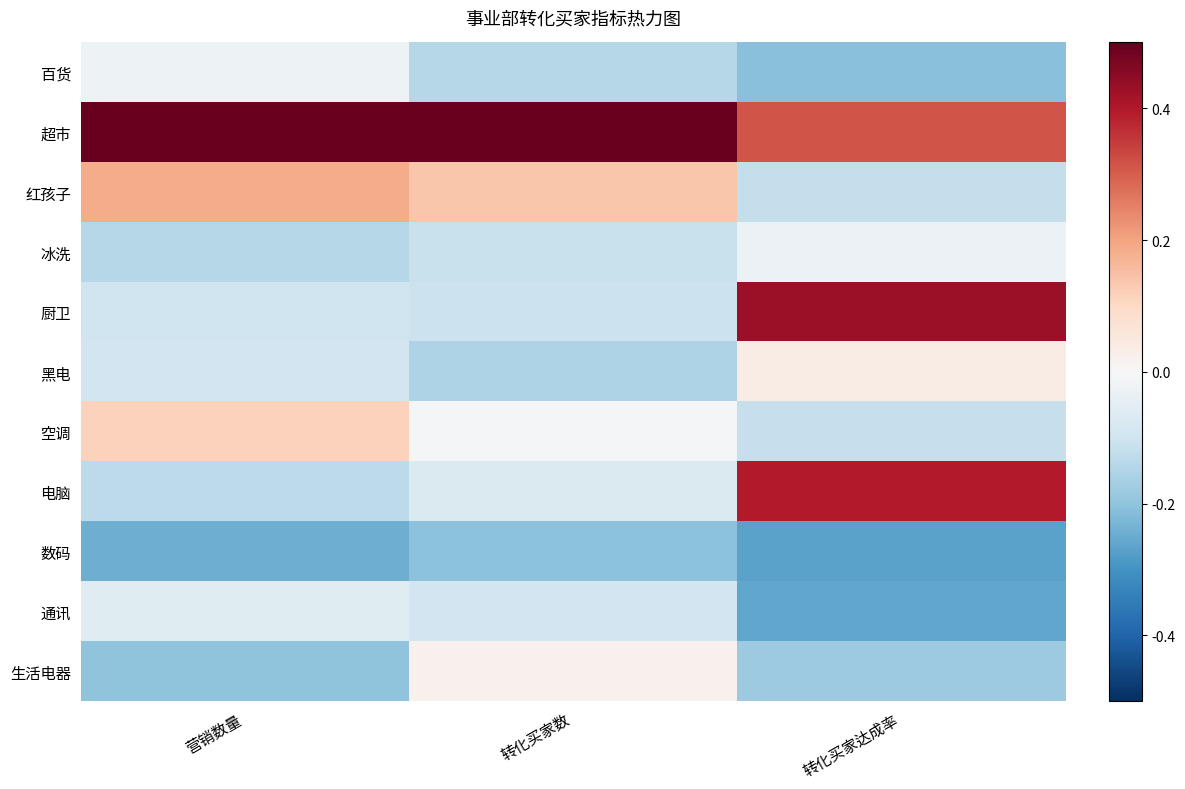

Which label corresponds to the largest value in the chart?

营销数量